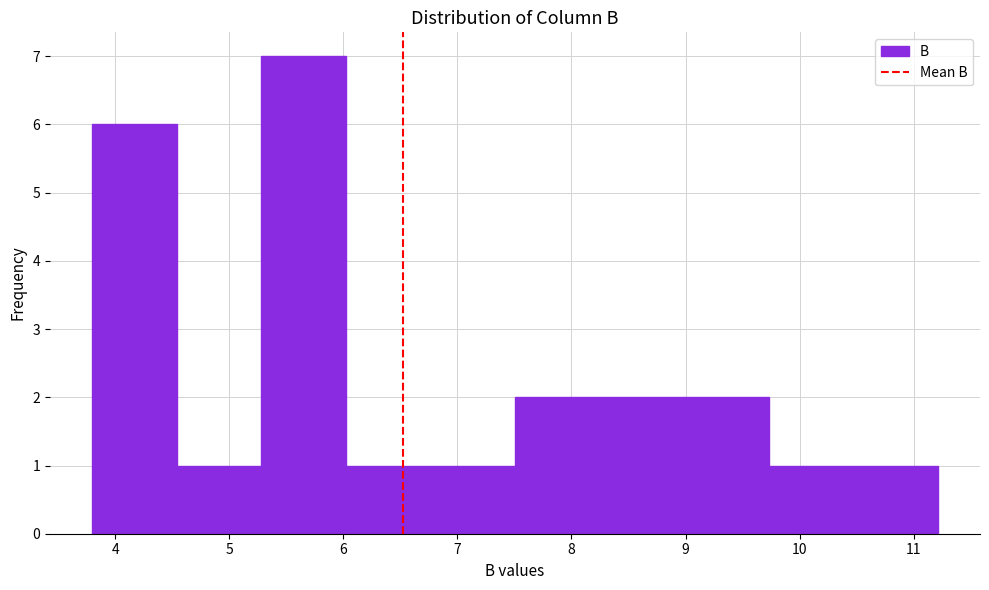

Reading left to right, transcribe this chart: for each bar, give the range it covers on the x-axis and its height. Neither the bar edges nor the heights are printed on the chart, so give them approximately, as read against the axes.

3.8 to 4.5: 6
4.5 to 5.3: 1
5.3 to 6.0: 7
6.0 to 6.8: 1
6.8 to 7.5: 1
7.5 to 8.2: 2
8.2 to 9.0: 2
9.0 to 9.7: 2
9.7 to 10.5: 1
10.5 to 11.2: 1